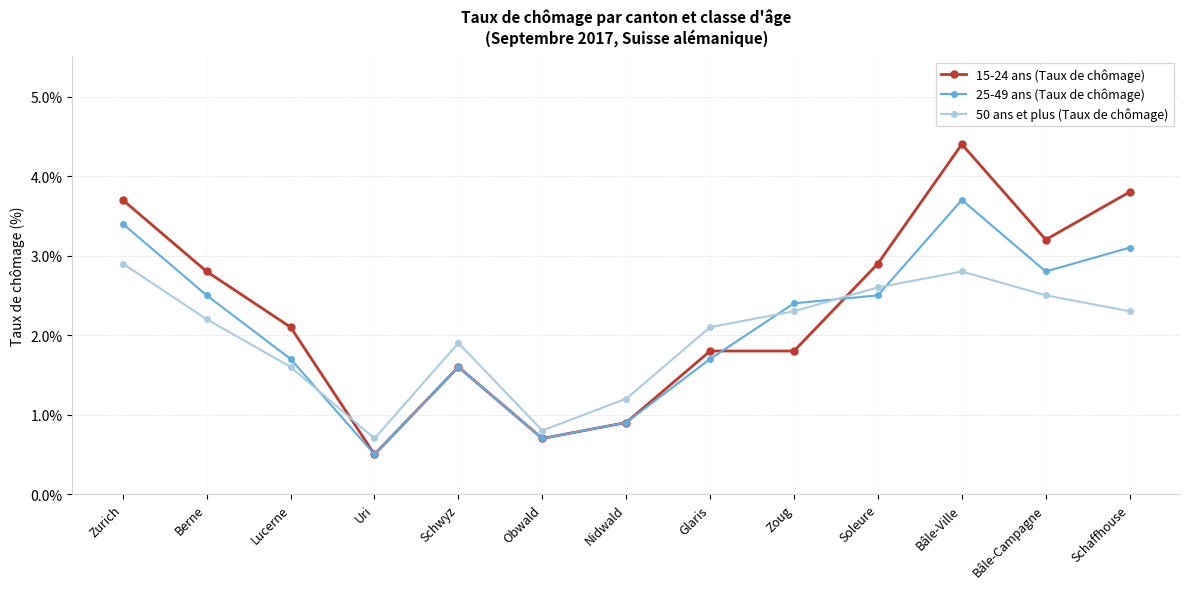

At which category does 25-49 ans (Taux de chômage) reach its first local valley?

Uri